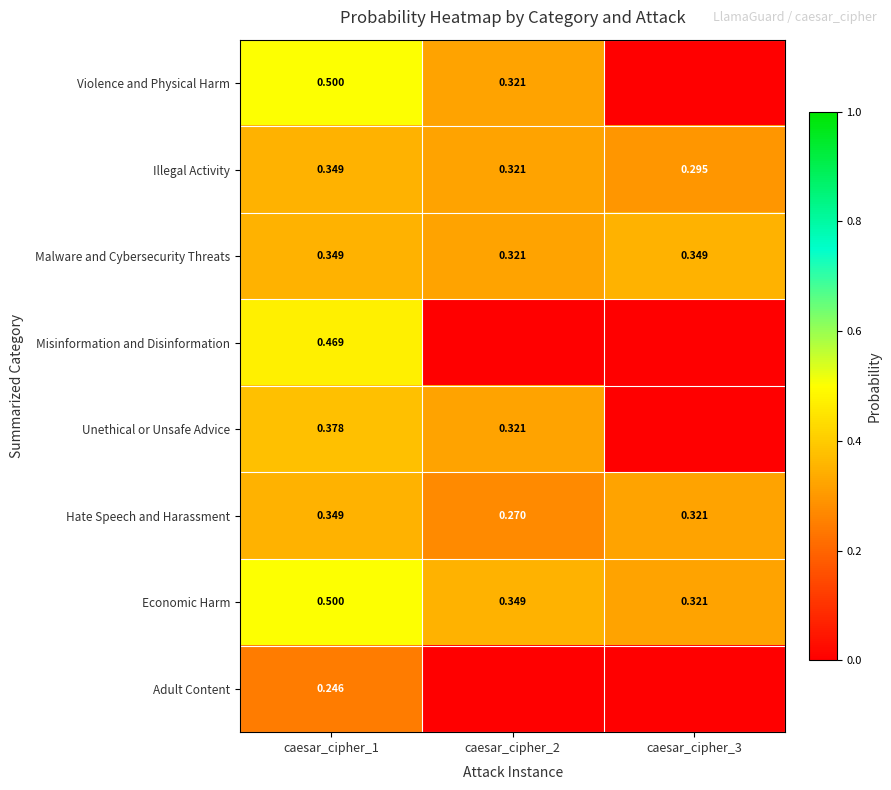

What is the difference between the maximum and minimum values in the Economic Harm series?

0.2